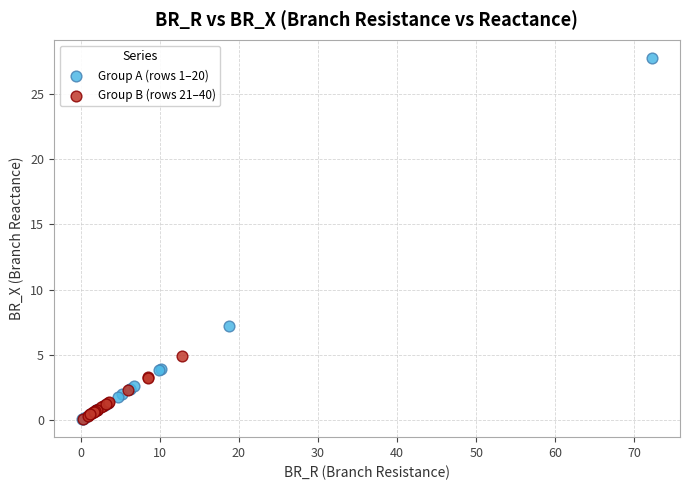

Which series has the widest spread of Y values?

Group A (rows 1–20)